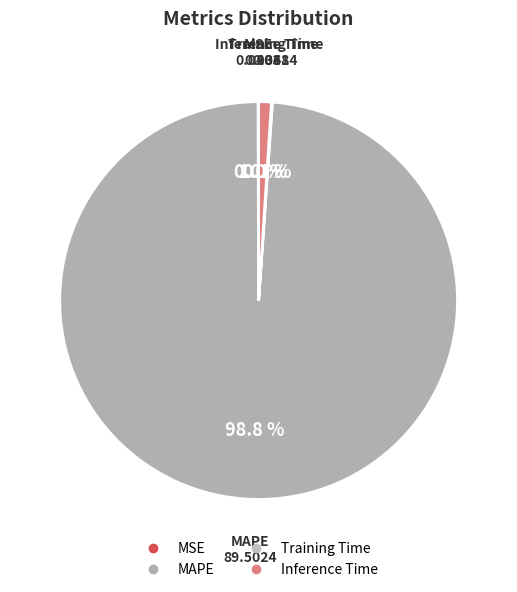

Which has a higher value, Inference Time or MAPE?

MAPE